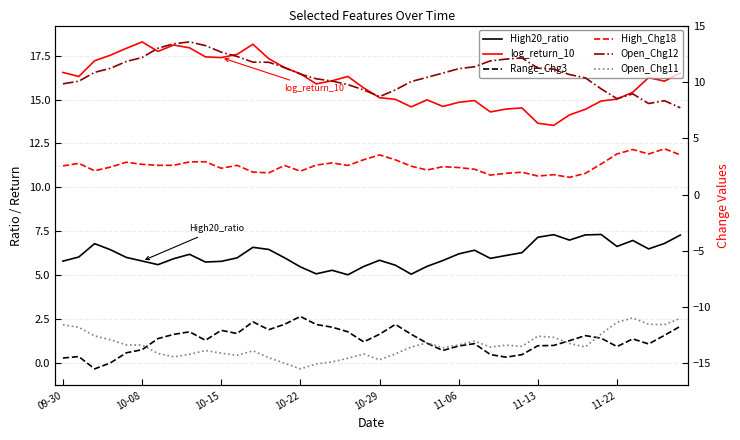

How many positive values does the Range_Chg3 series have?

39